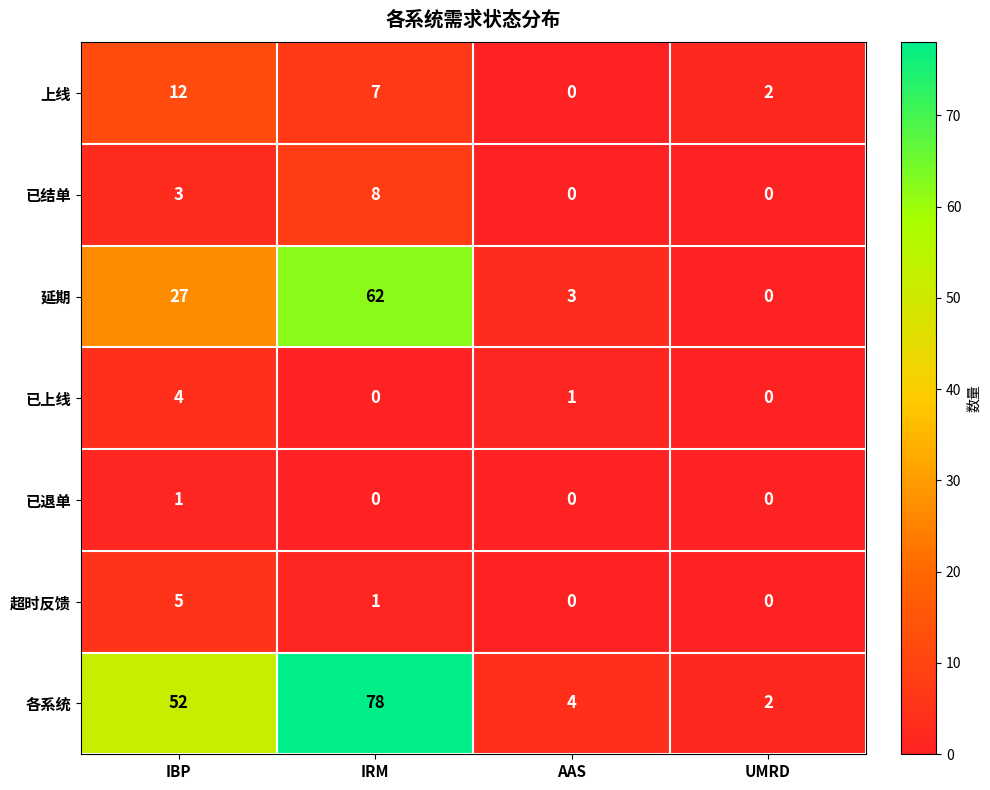

Is it true that 超时反馈 equals 1 at IRM?

True